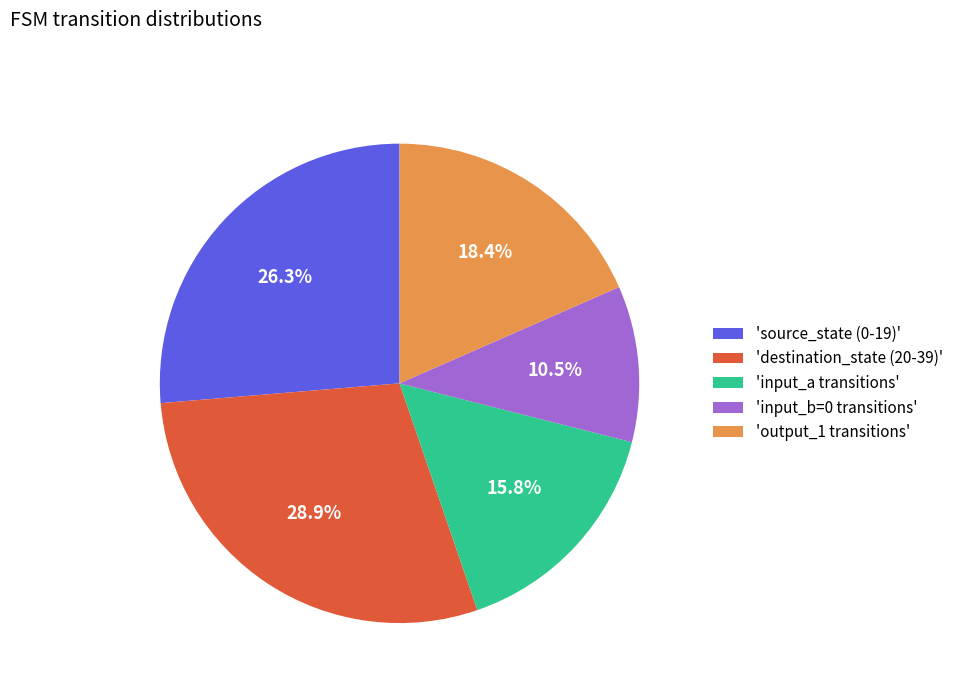

Is there any slice that represents more than half of the pie?

No